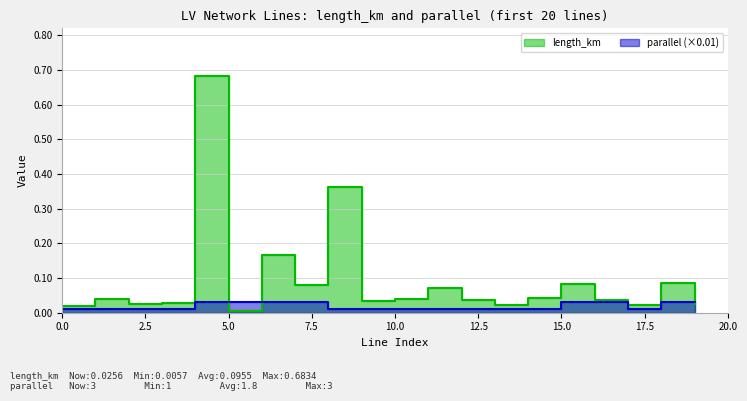

What is the greatest value displayed?

0.7